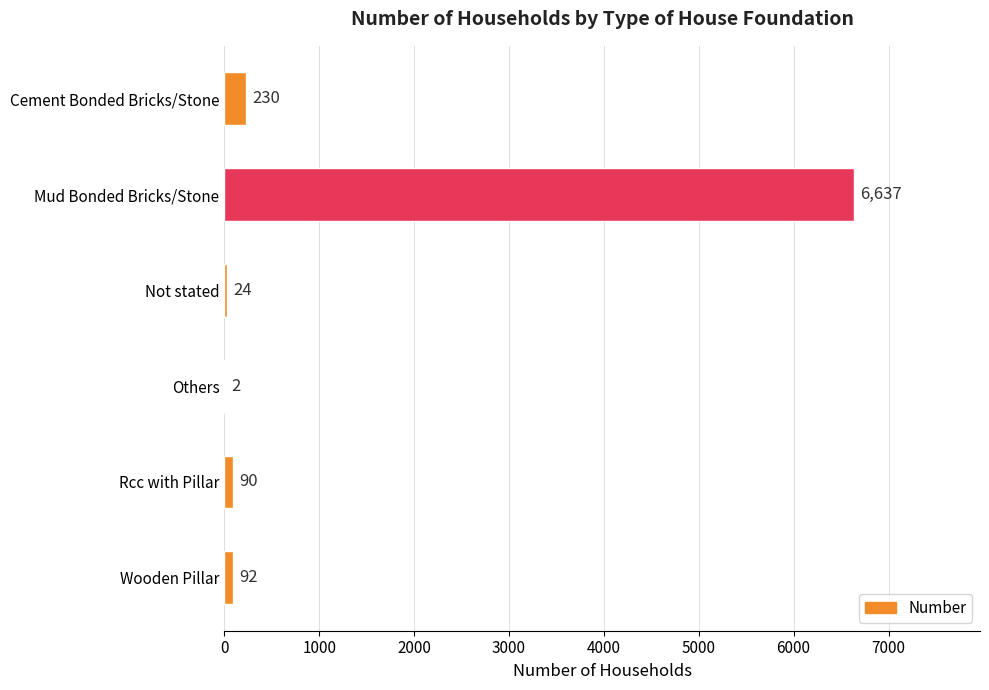

Is it true that the value at Cement Bonded Bricks/Stone is 230?

True